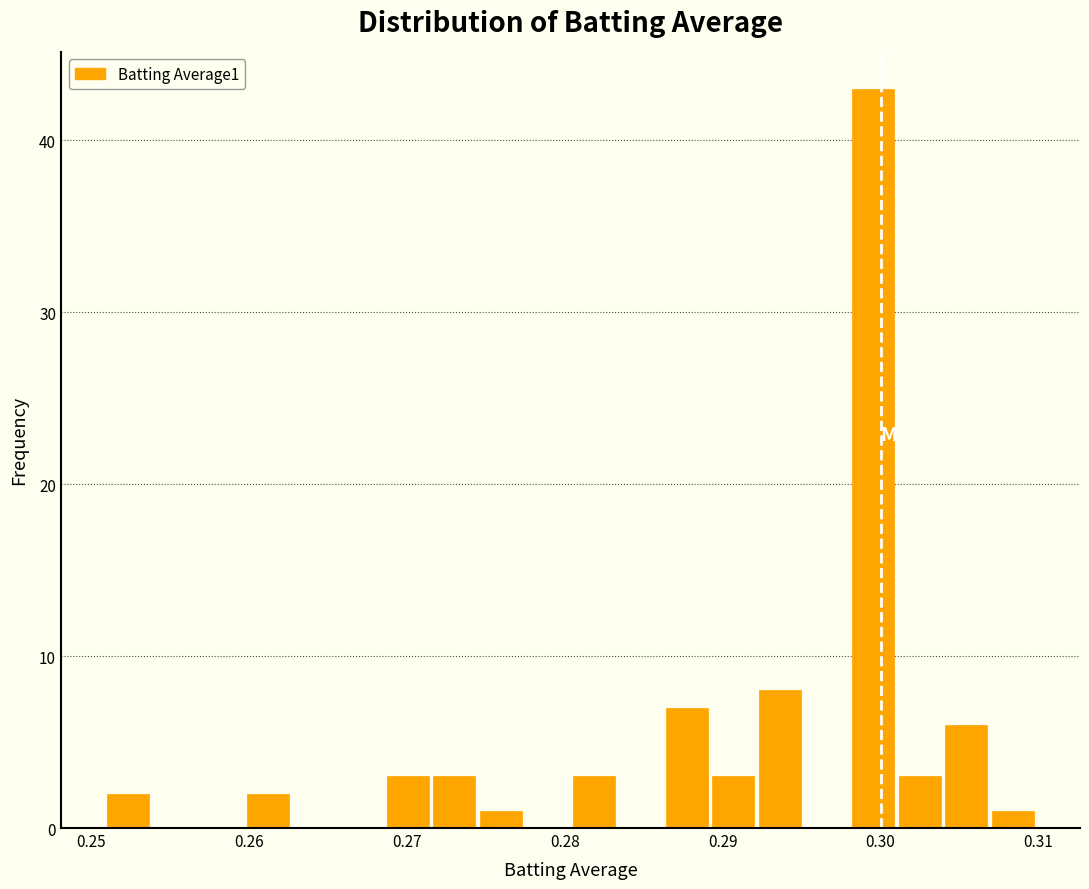

Around what value on the x-axis is the tallest bar? Give the approximate position of its centre, as read against the axis.

0.300